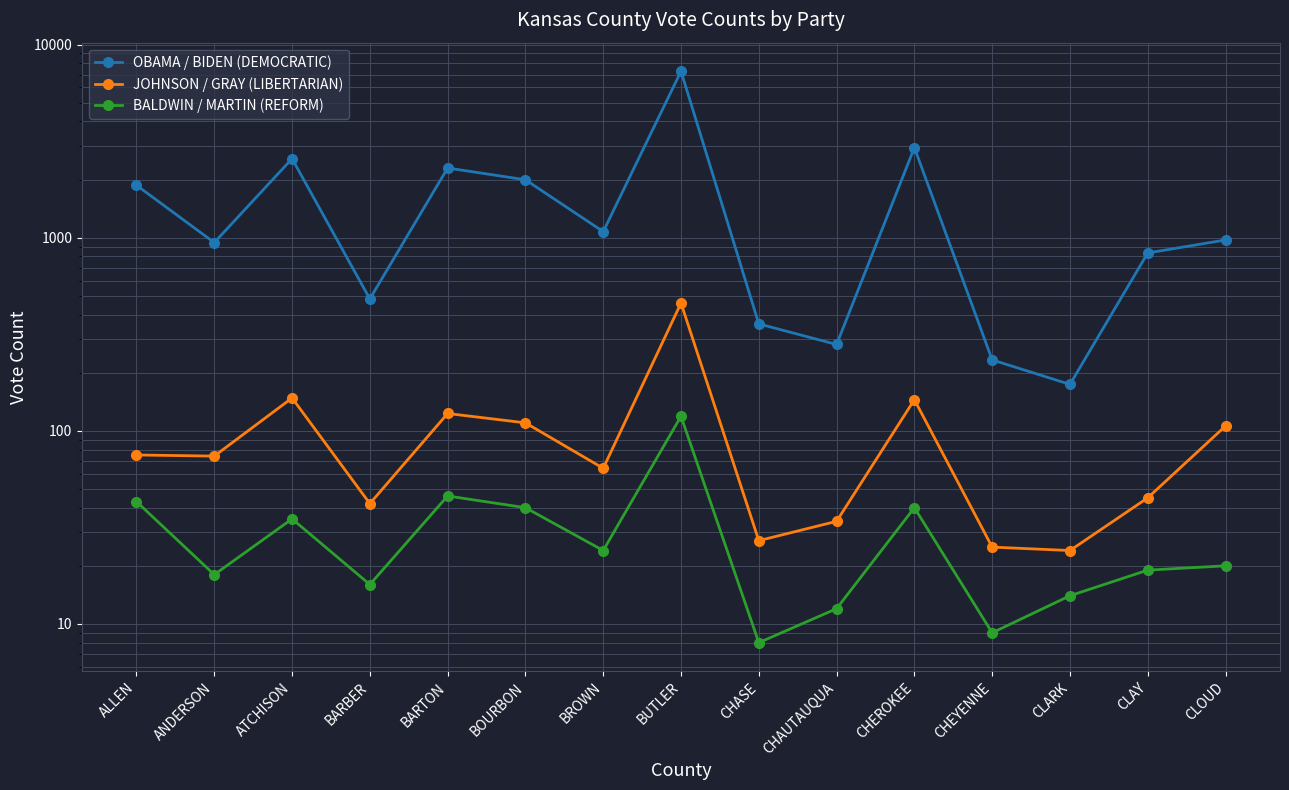

What is the difference between the maximum and second lowest values in the OBAMA / BIDEN (DEMOCRATIC) series?

7049